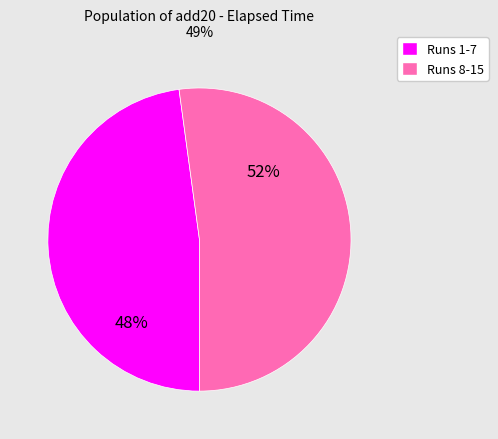

Is there a majority slice in this chart?

Yes